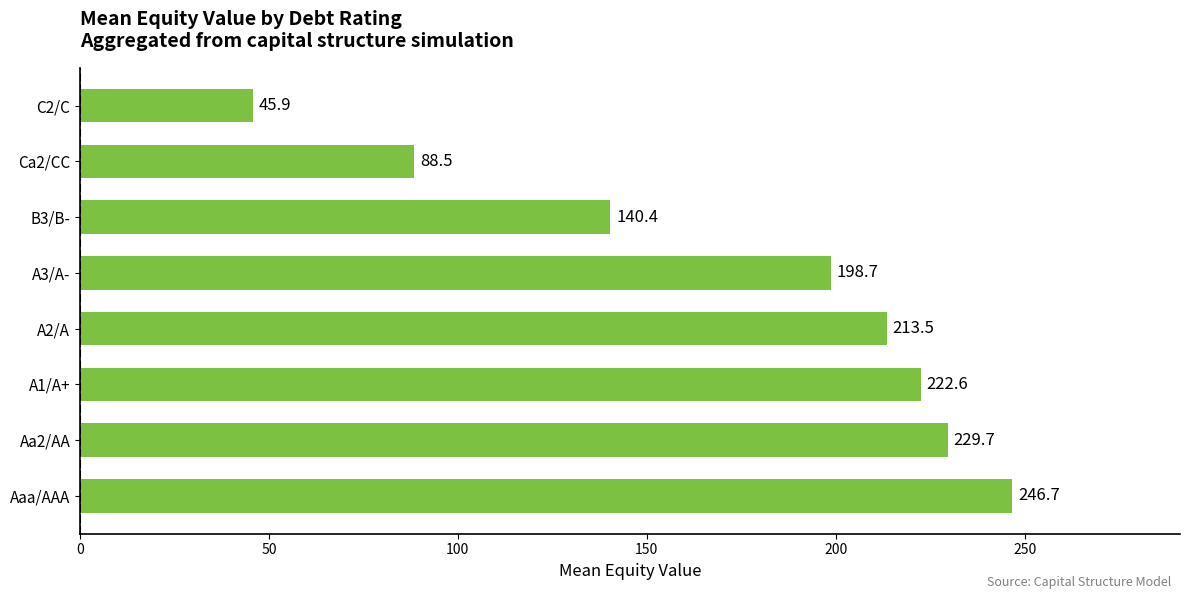

Reading bottom to top, transcribe all the data shown in this chart.

Aaa/AAA=246.7	Aa2/AA=229.7	A1/A+=222.6	A2/A=213.5	A3/A-=198.7	B3/B-=140.4	Ca2/CC=88.5	C2/C=45.9